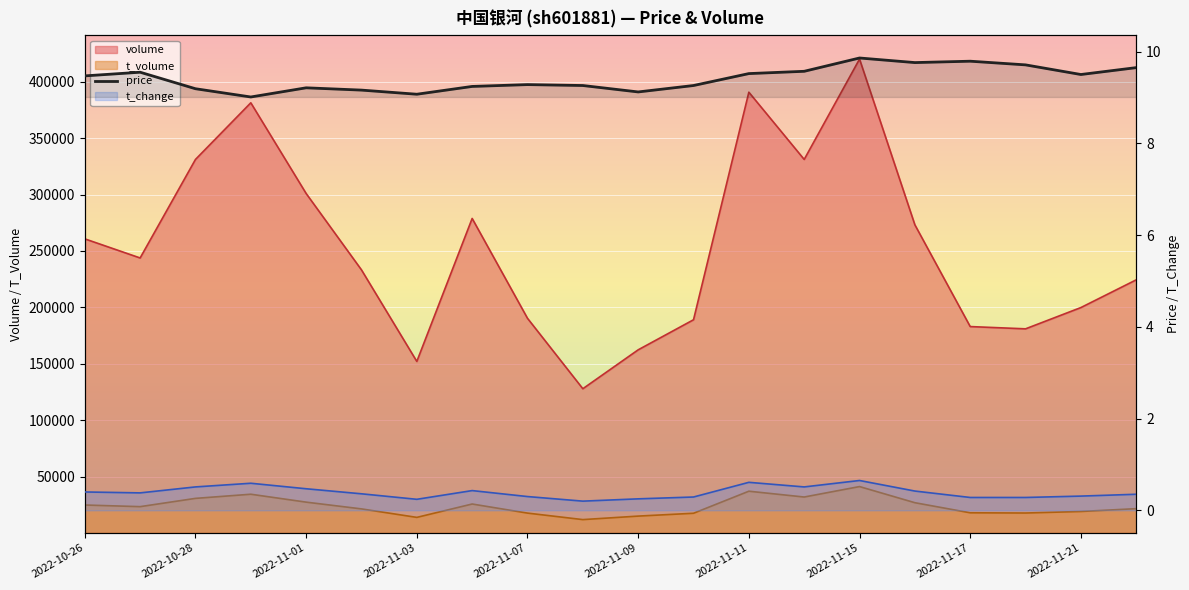

How many points are higher than both their immediate neighbors (excluding endpoints)?

5